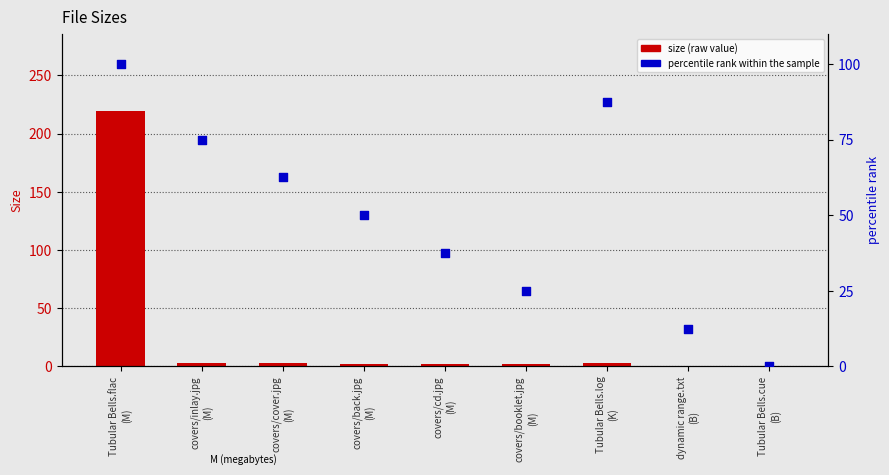

Which series has the largest total across all categories?

percentile rank within the sample